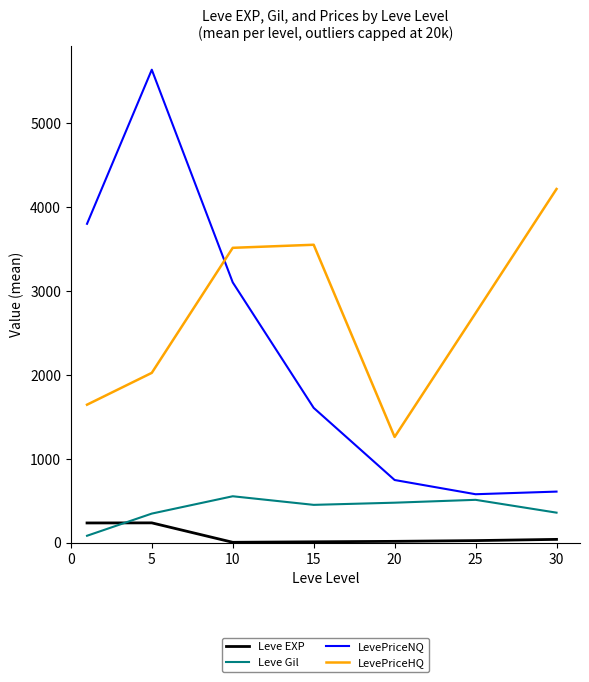

True or false: LevePriceNQ and Leve Gil intersect in this chart.

False